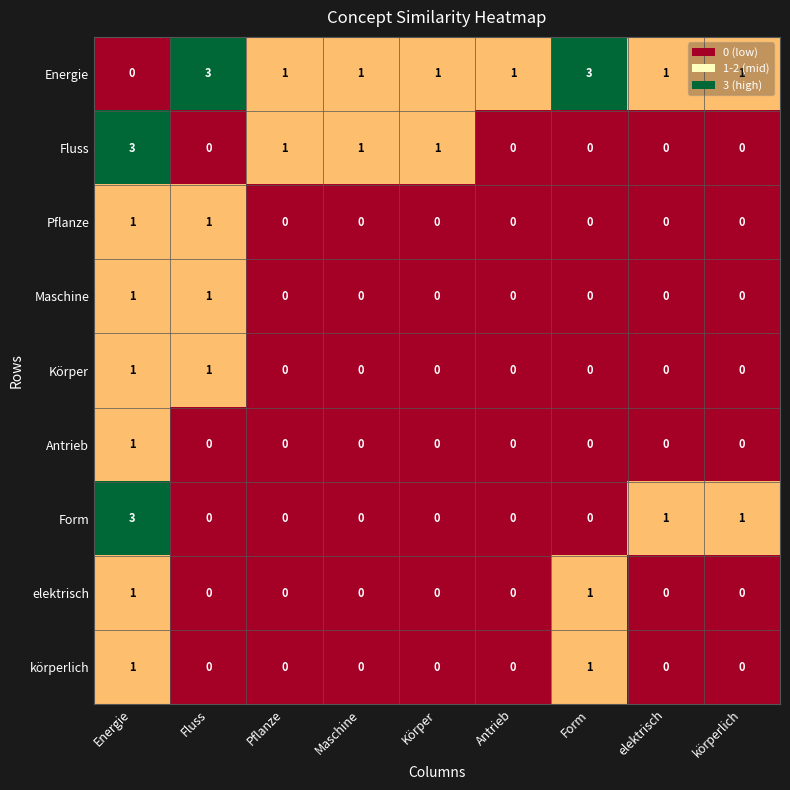

What is the spread (max minus min) of values at Energie?

3